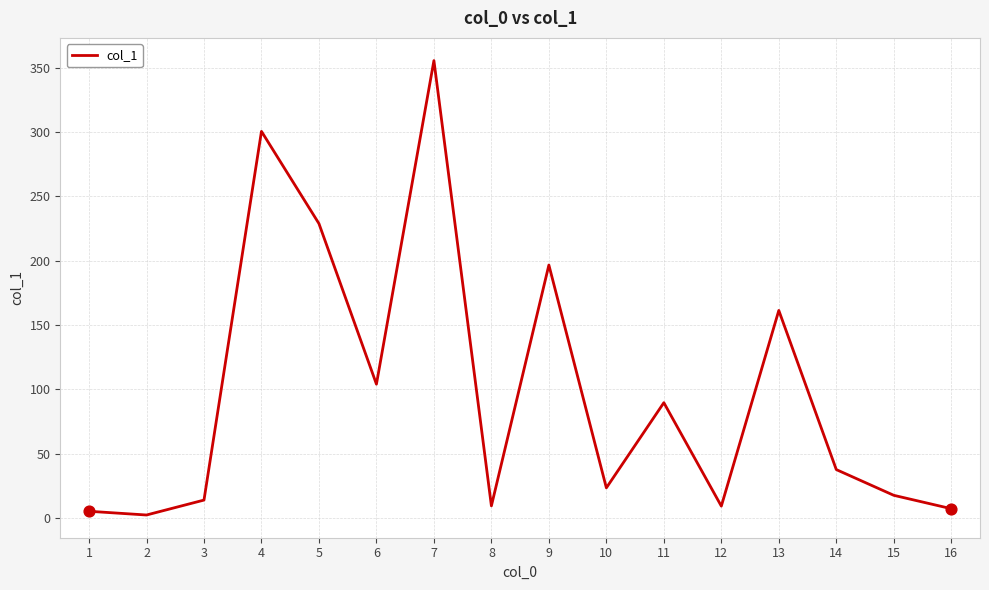

What is the change in value from 1 to 11?

+84.4